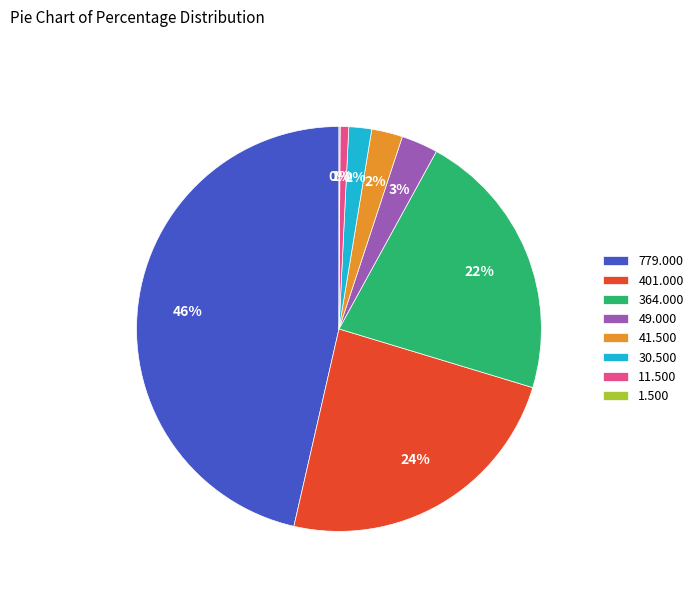

Which has a higher value, 49.000 or 779.000?

779.000